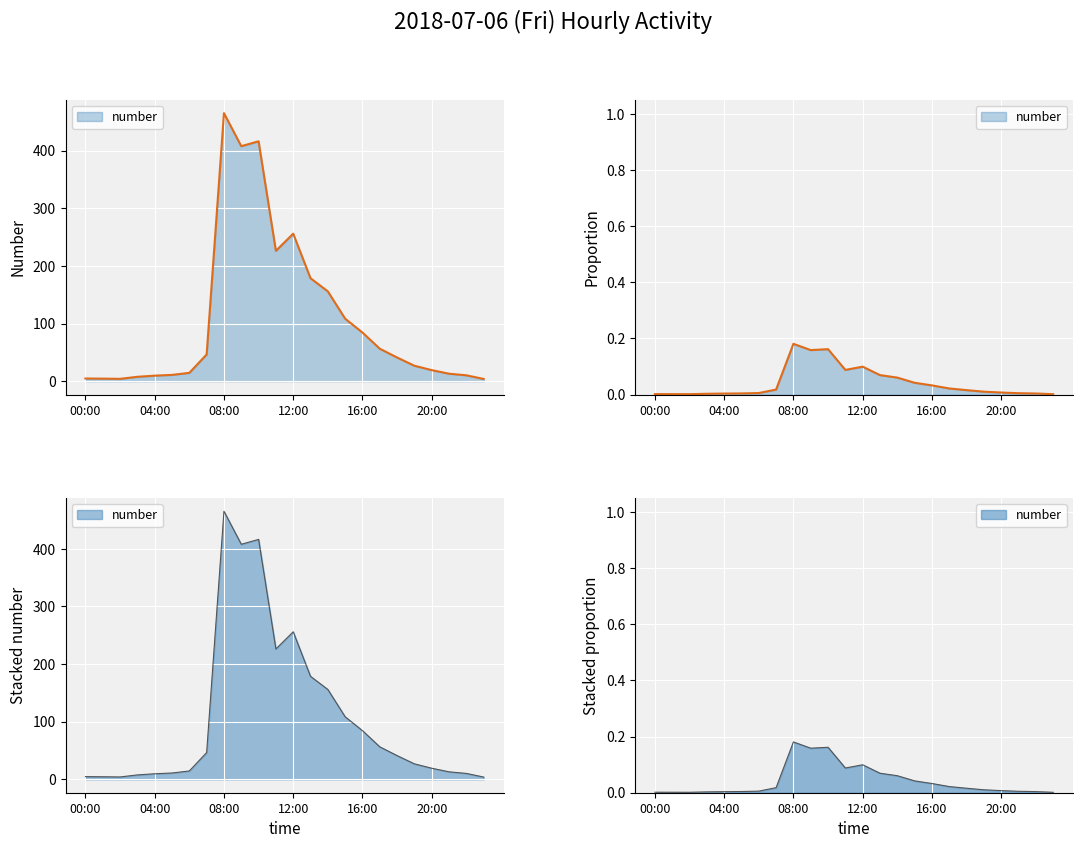

At which label is the value closest to 234?

11:00